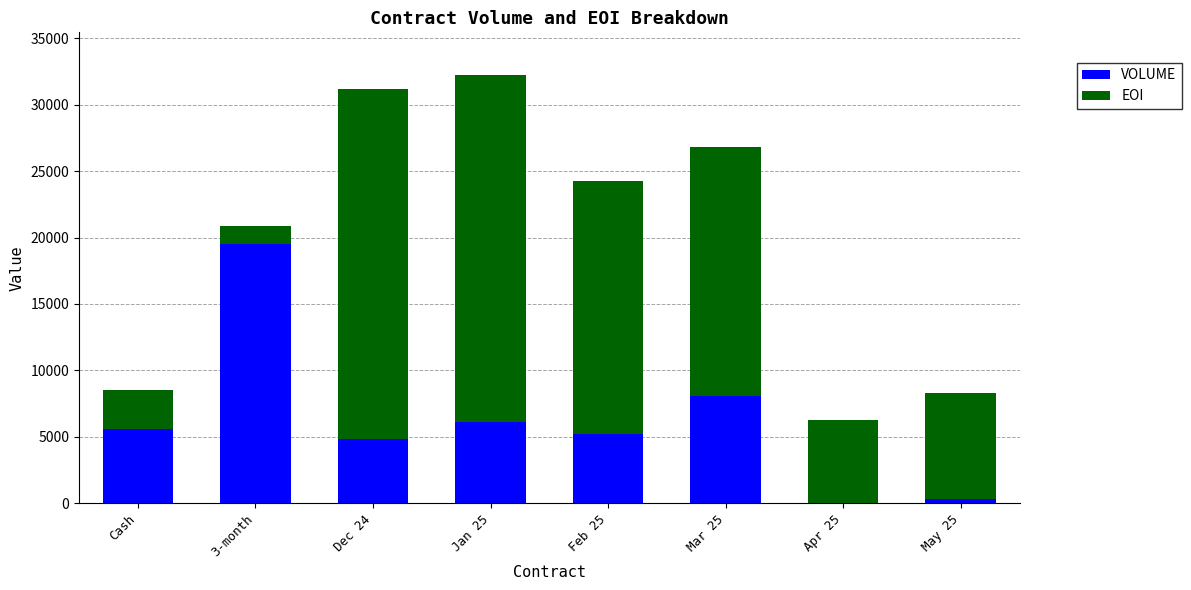

The value of VOLUME at 3-month is 19521. True or false?

True